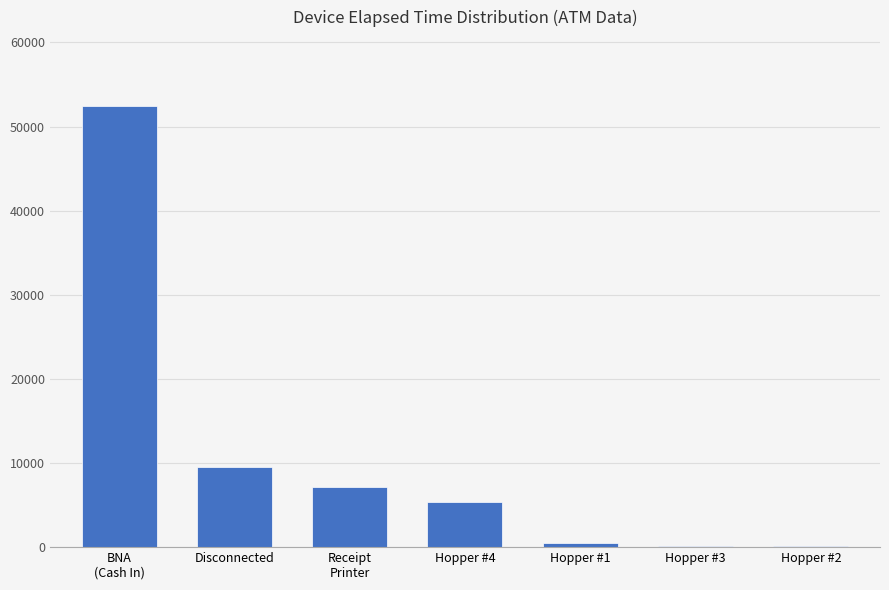

What is the greatest value displayed?

52440